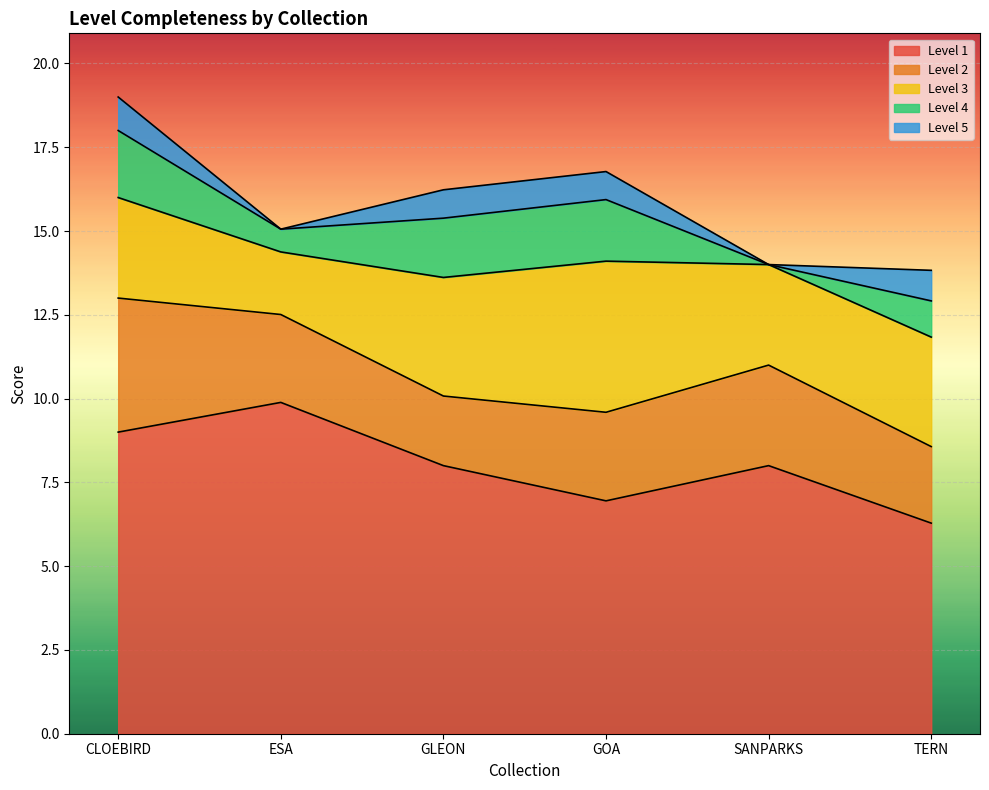

How many values in the Level 4 series exceed 1?

4